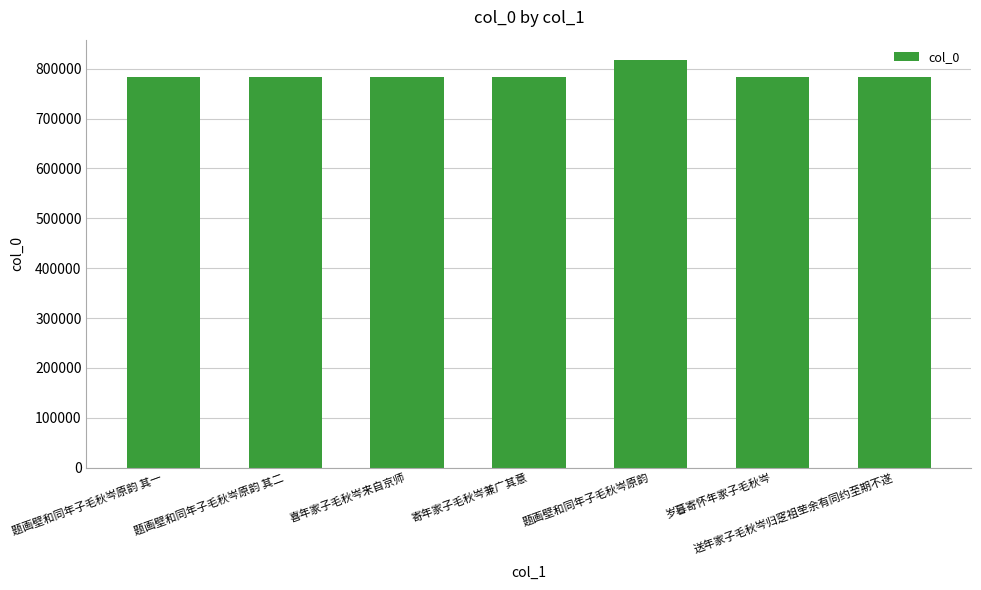

Are the bars grouped side by side (vs. stacked)?

No